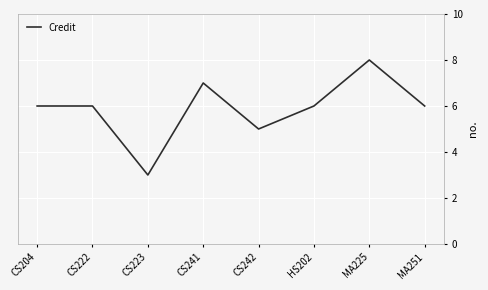

At which category does the data reach its first local valley?

CS223